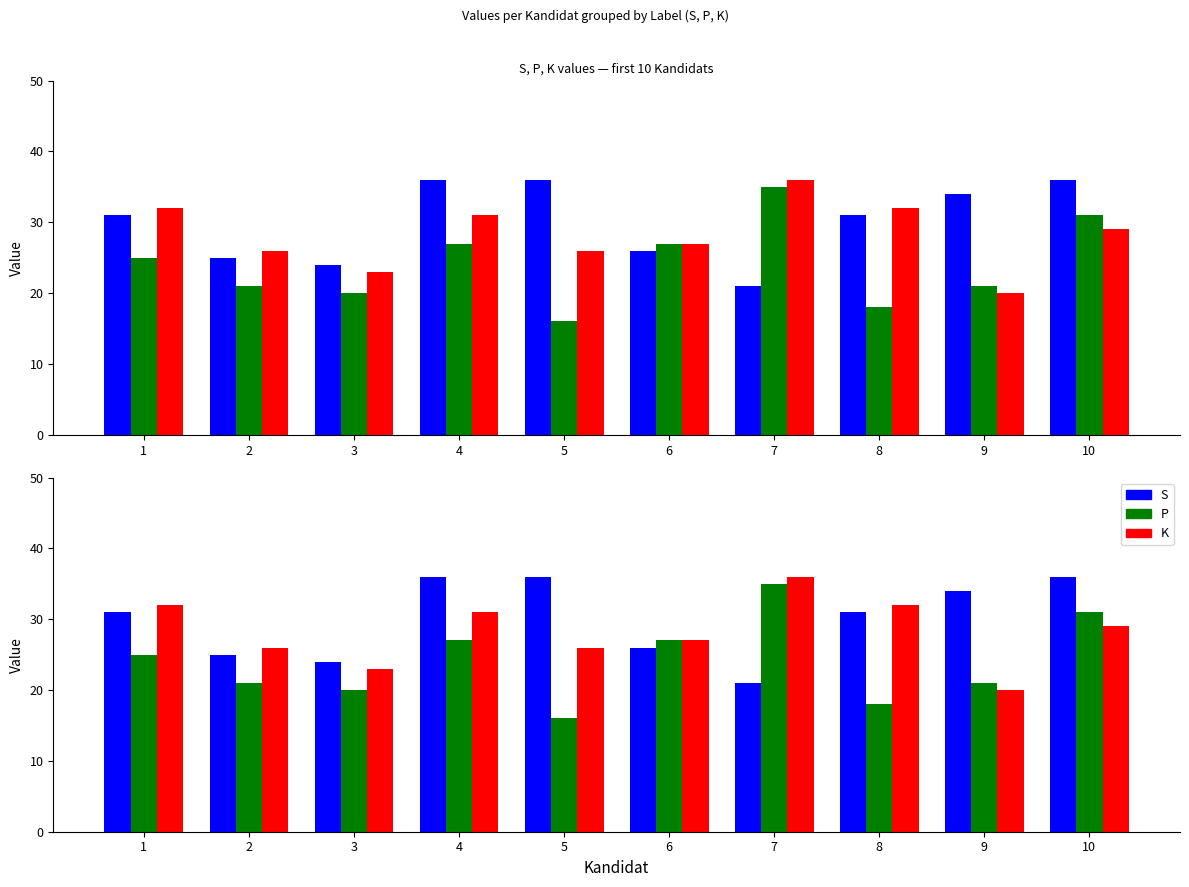

What are all the series names shown in the legend?

S, P, K